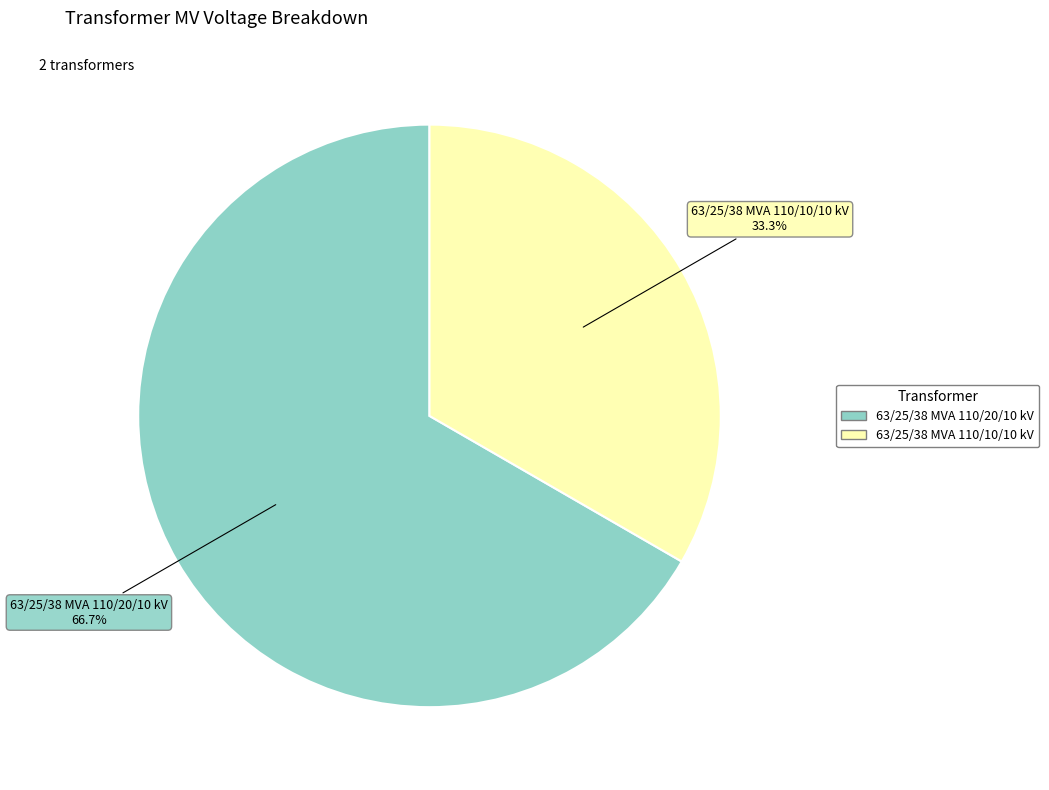

Which category has the smallest portion of the pie?

63/25/38 MVA 110/10/10 kV